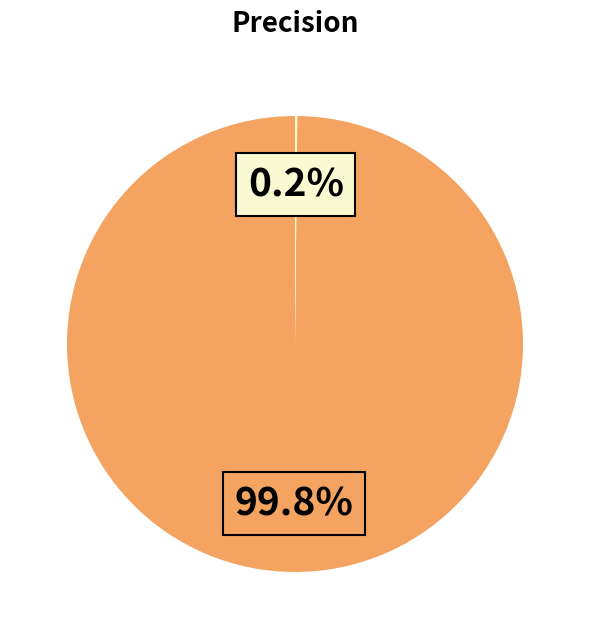

Is there a majority slice in this chart?

Yes